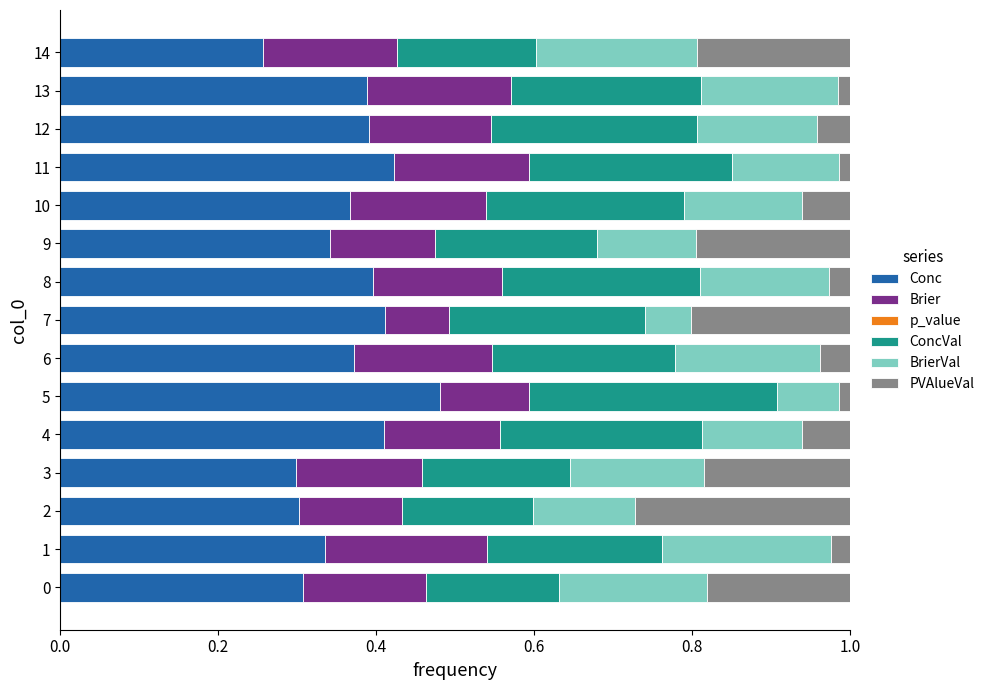

What is the total value across all series at 1?

1.0